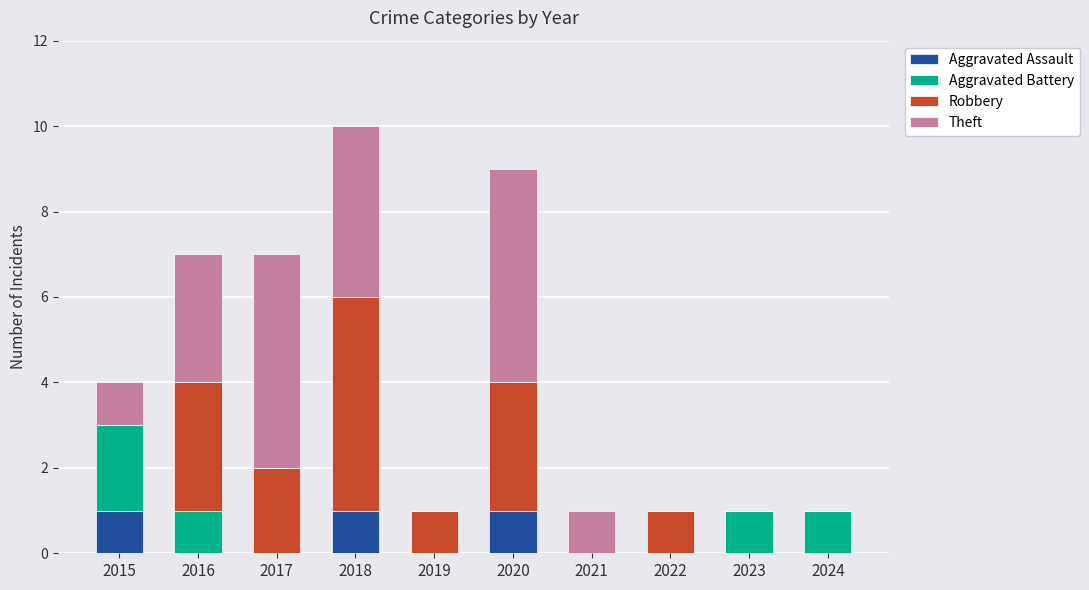

Are the bars horizontal?

No